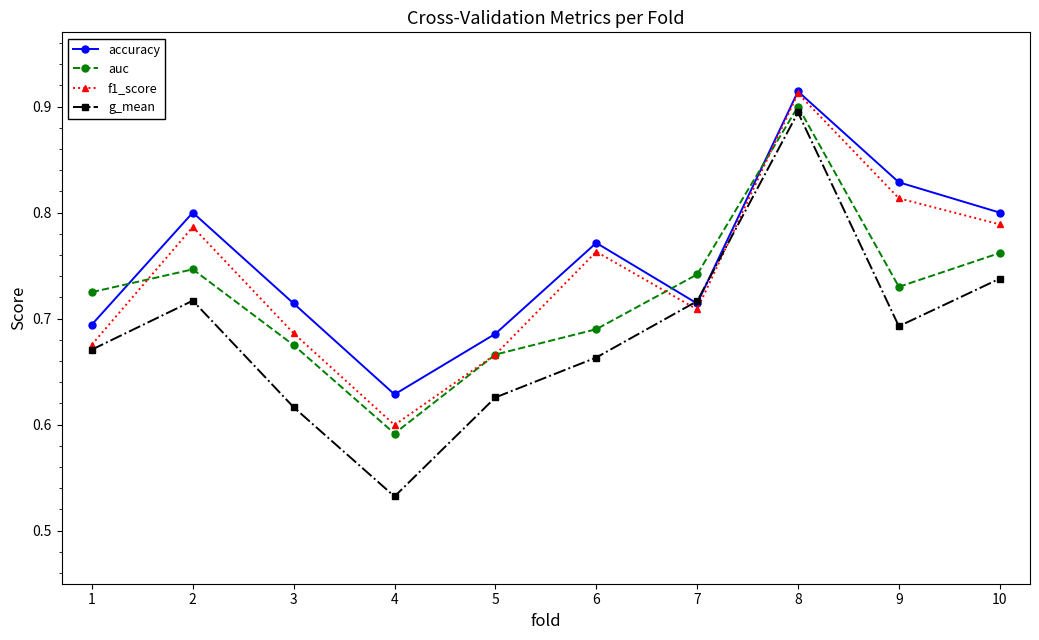

List the series in order of their overall mean, lowest first.

g_mean, auc, f1_score, accuracy